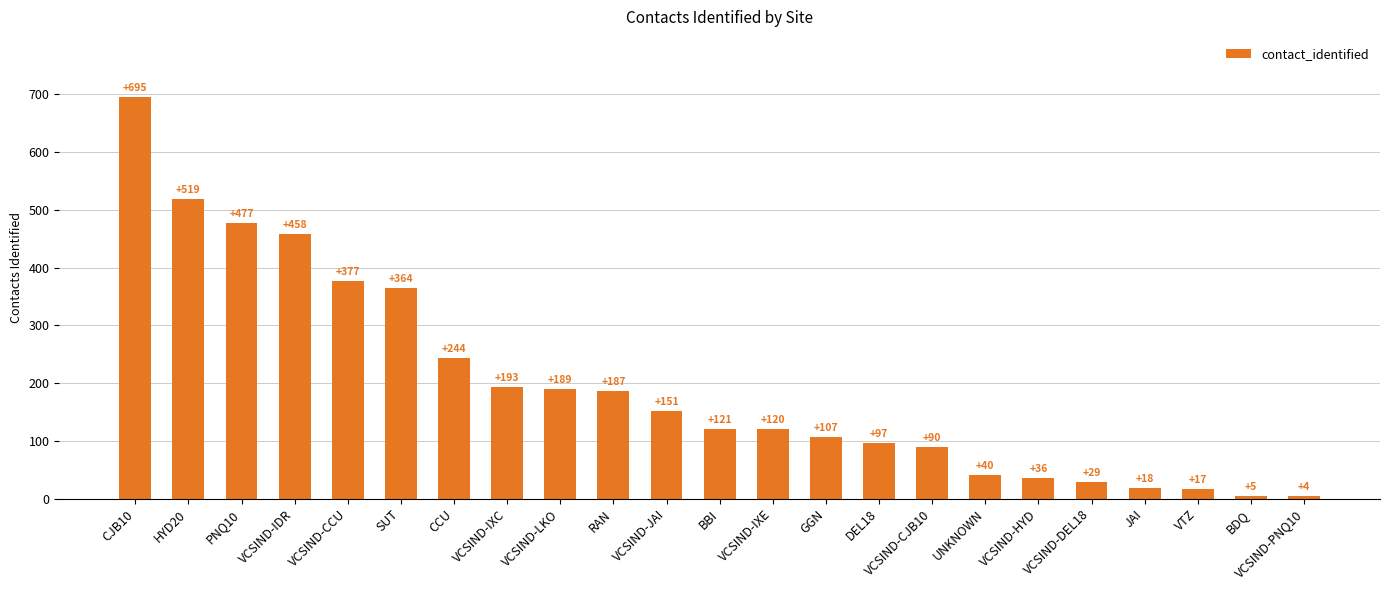

What is the change in value from VCSIND-IDR to JAI?

-440